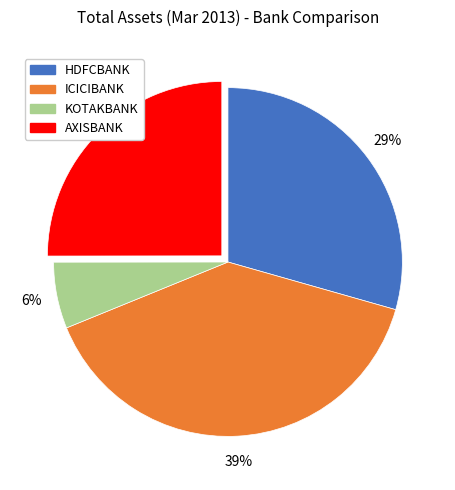

True or false: KOTAKBANK accounts for 1% of the total.

False